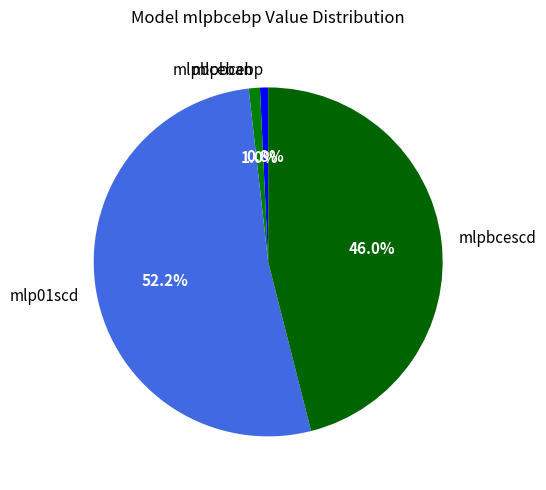

Is there a majority slice in this chart?

Yes